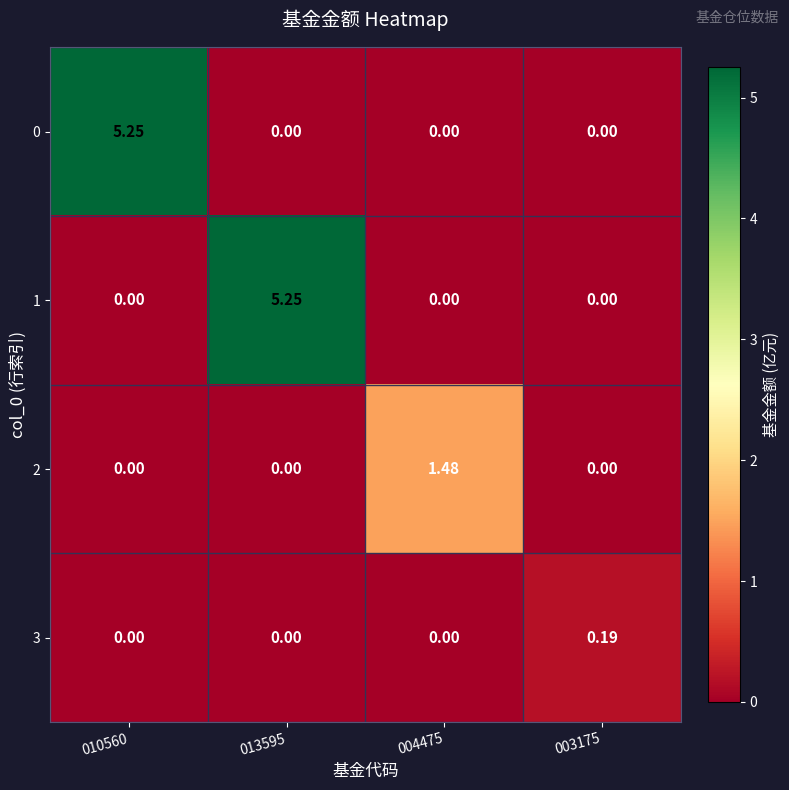

Is the value of 0 at 010560 greater than the value of 2 at 013595?

Yes